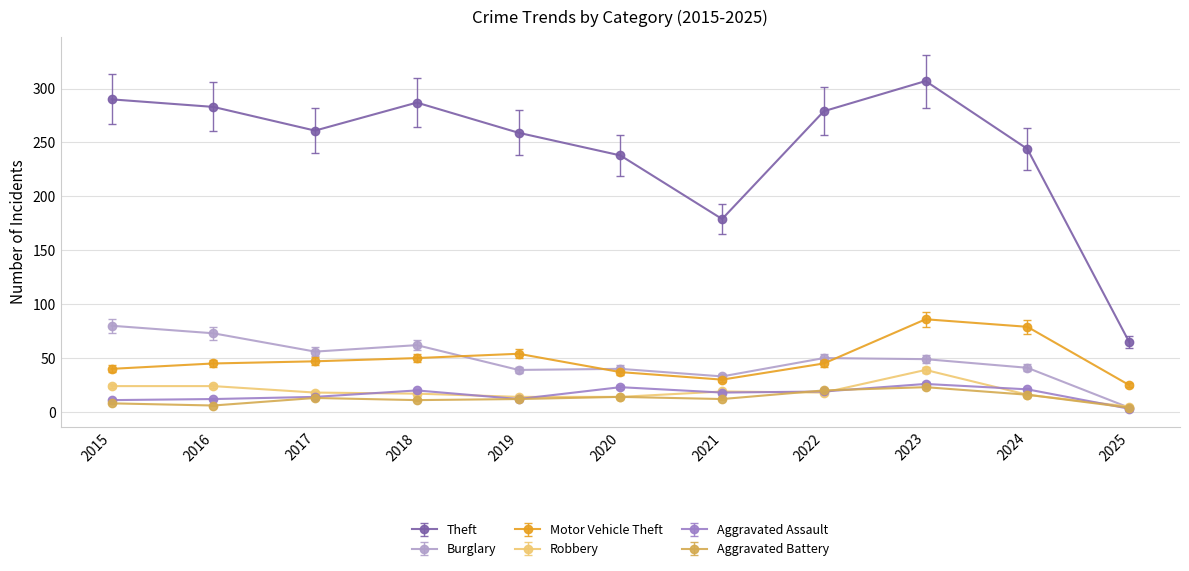

What is the smallest value displayed?

3